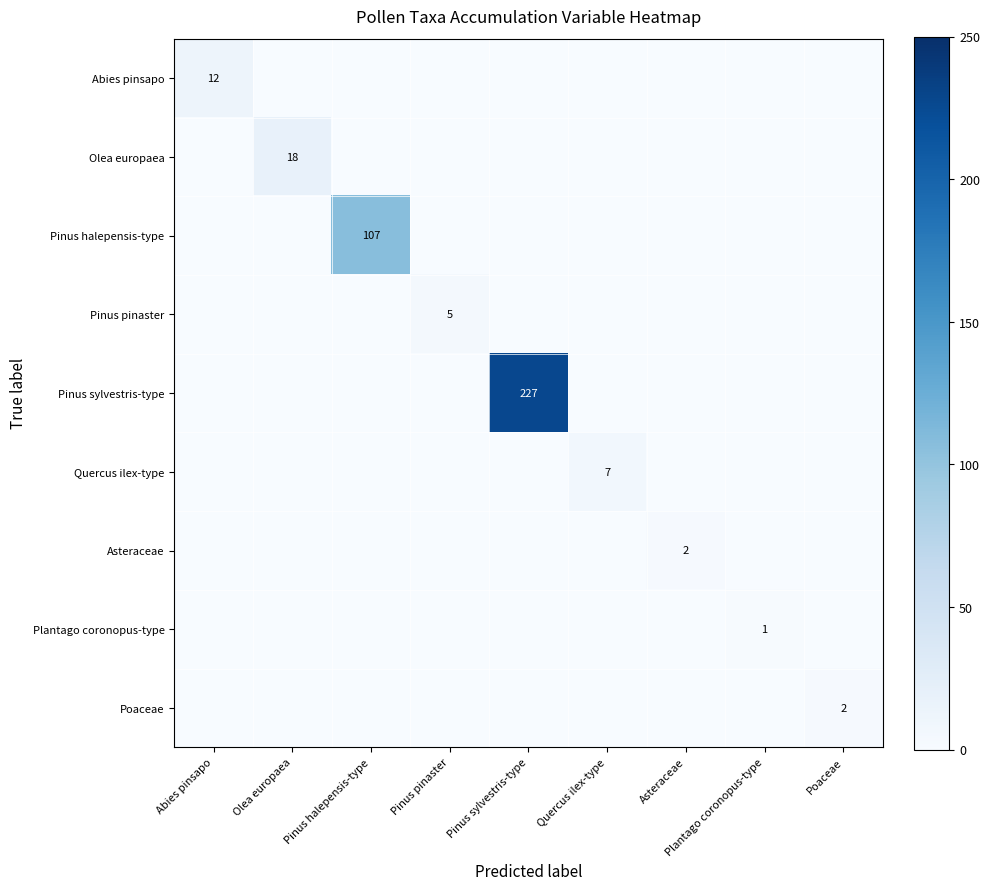

The Abies pinsapo series shows 12 at Abies pinsapo. True or false?

True